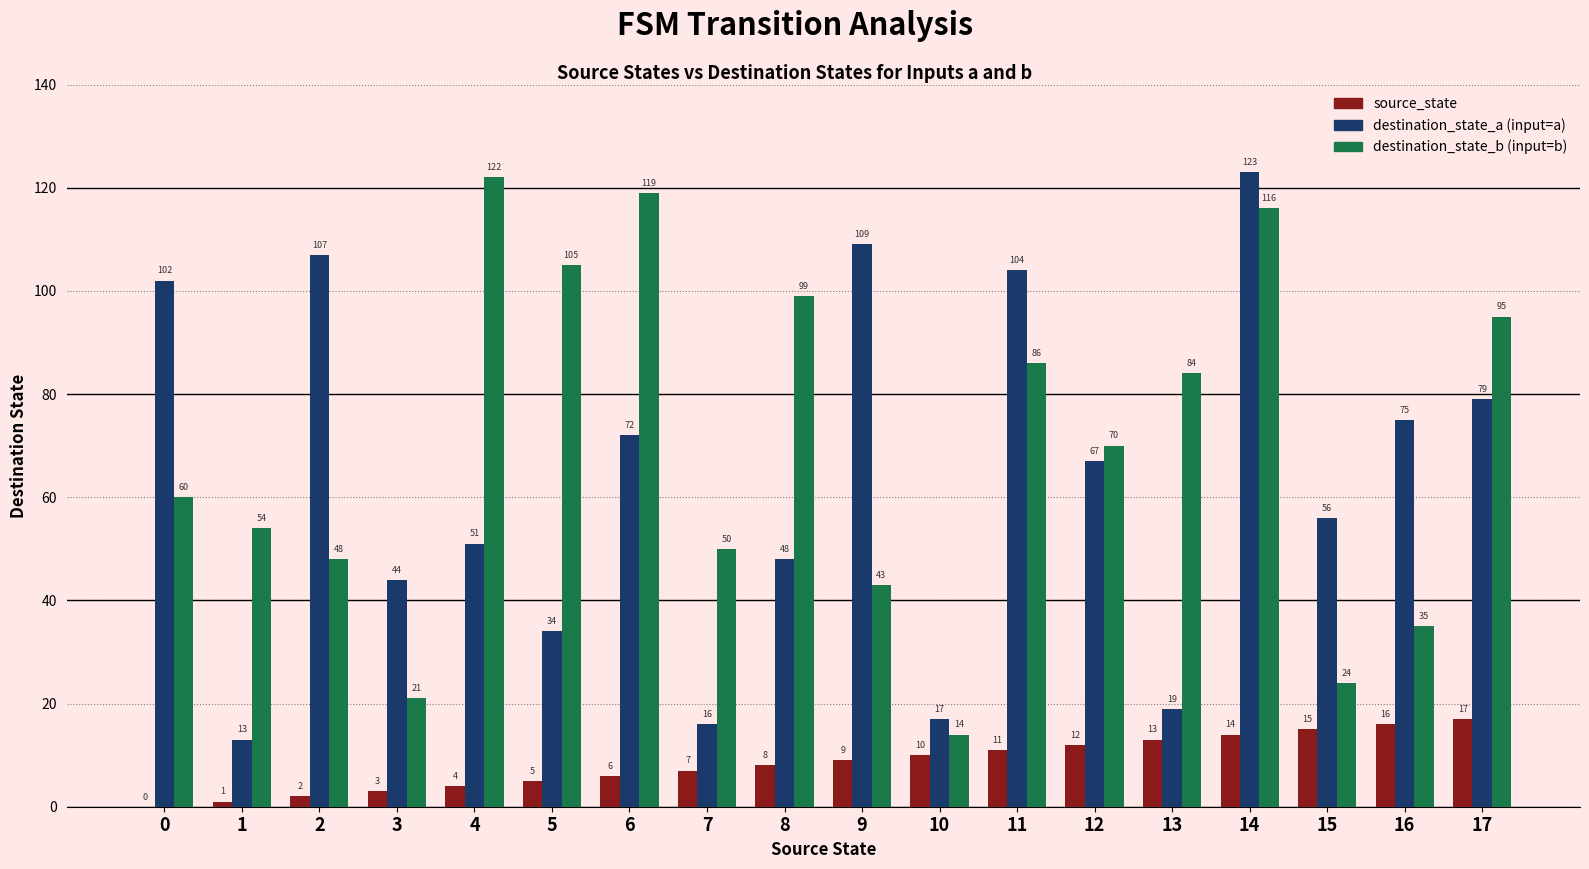

What is the total value across all series at 3?

68